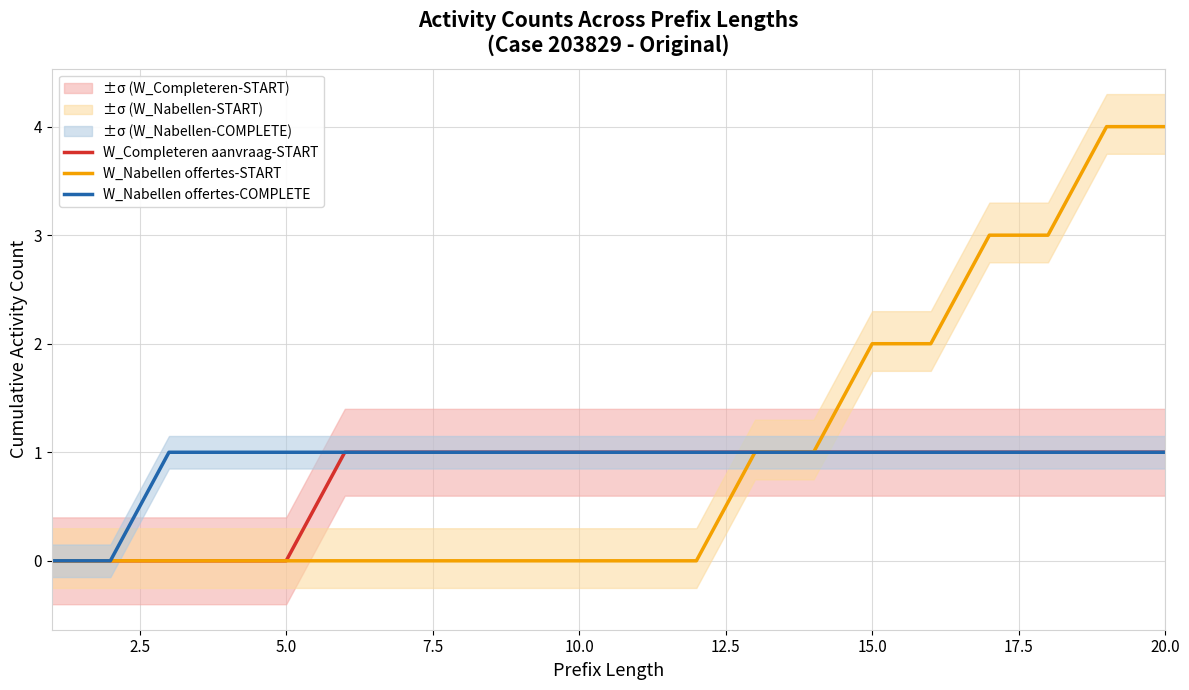

What are all the series names shown in the legend?

W_Completeren aanvraag-START, W_Nabellen offertes-START, W_Nabellen offertes-COMPLETE